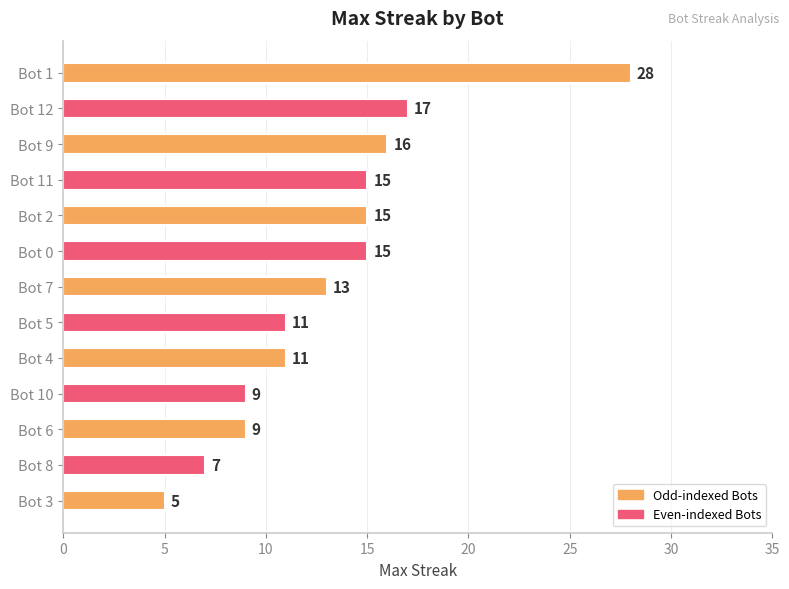

How many bars are there in total?

13